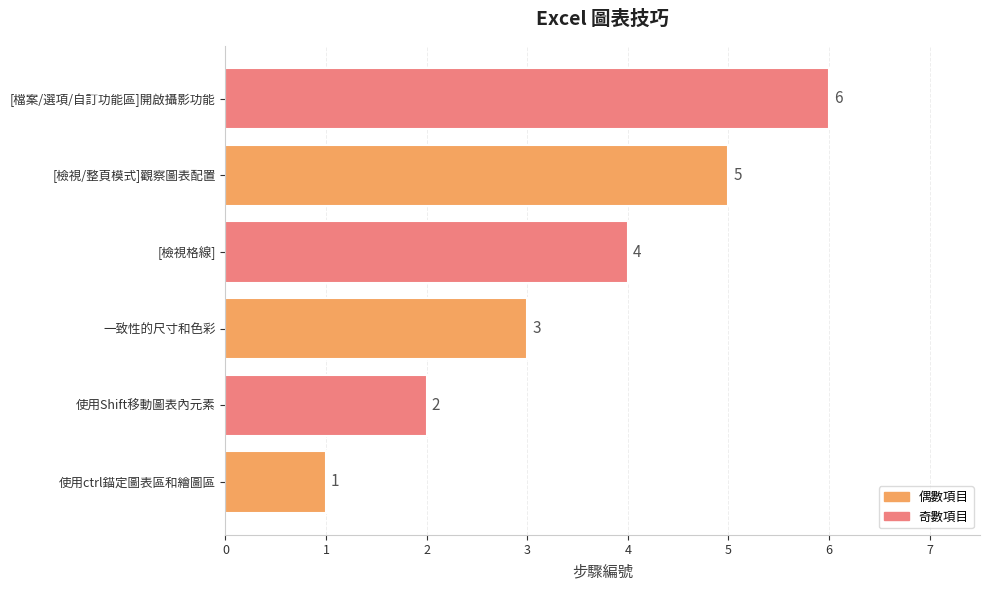

What is the average value?

4